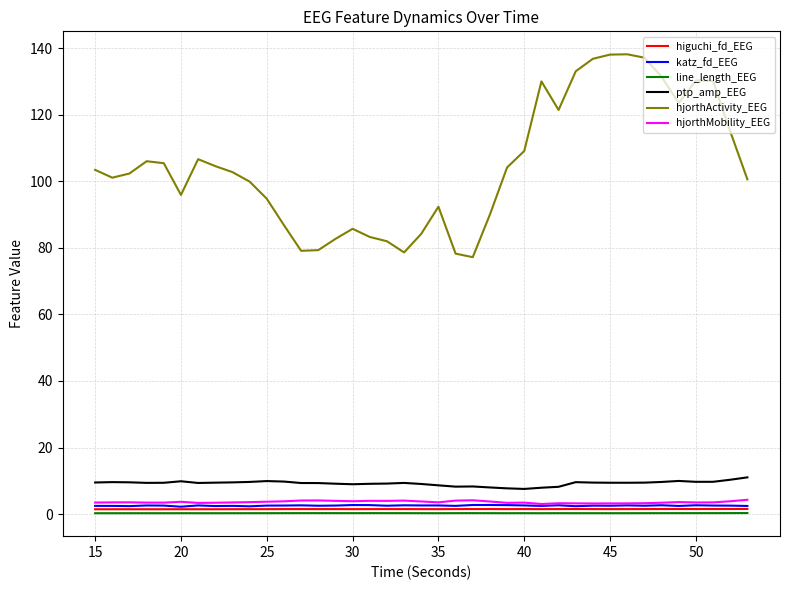

Which series has the largest total across all categories?

hjorthActivity_EEG